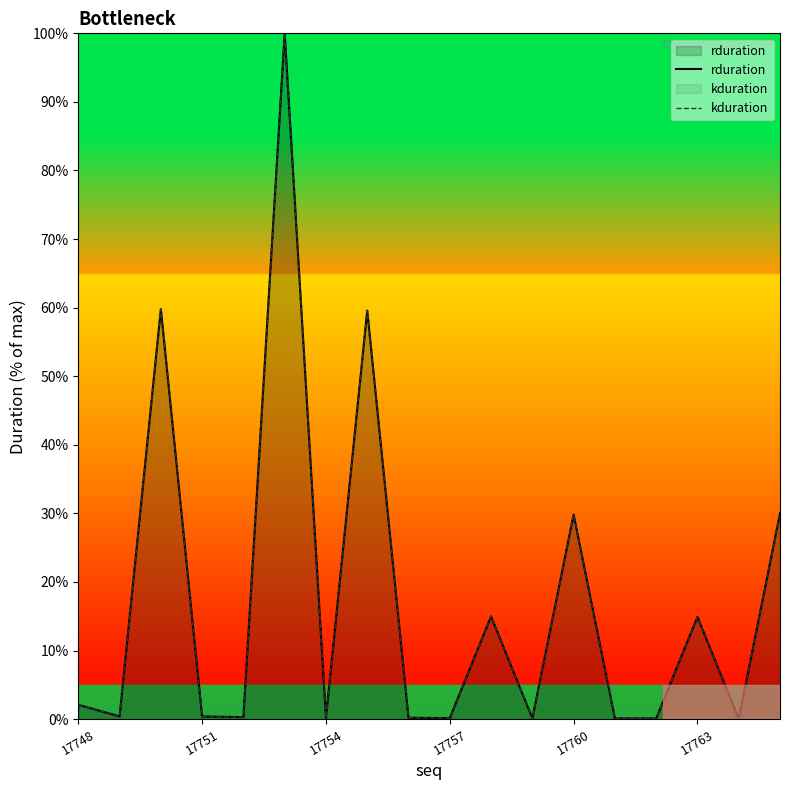

Is the value of kduration at 8 greater than the value of rduration at 17751?

No